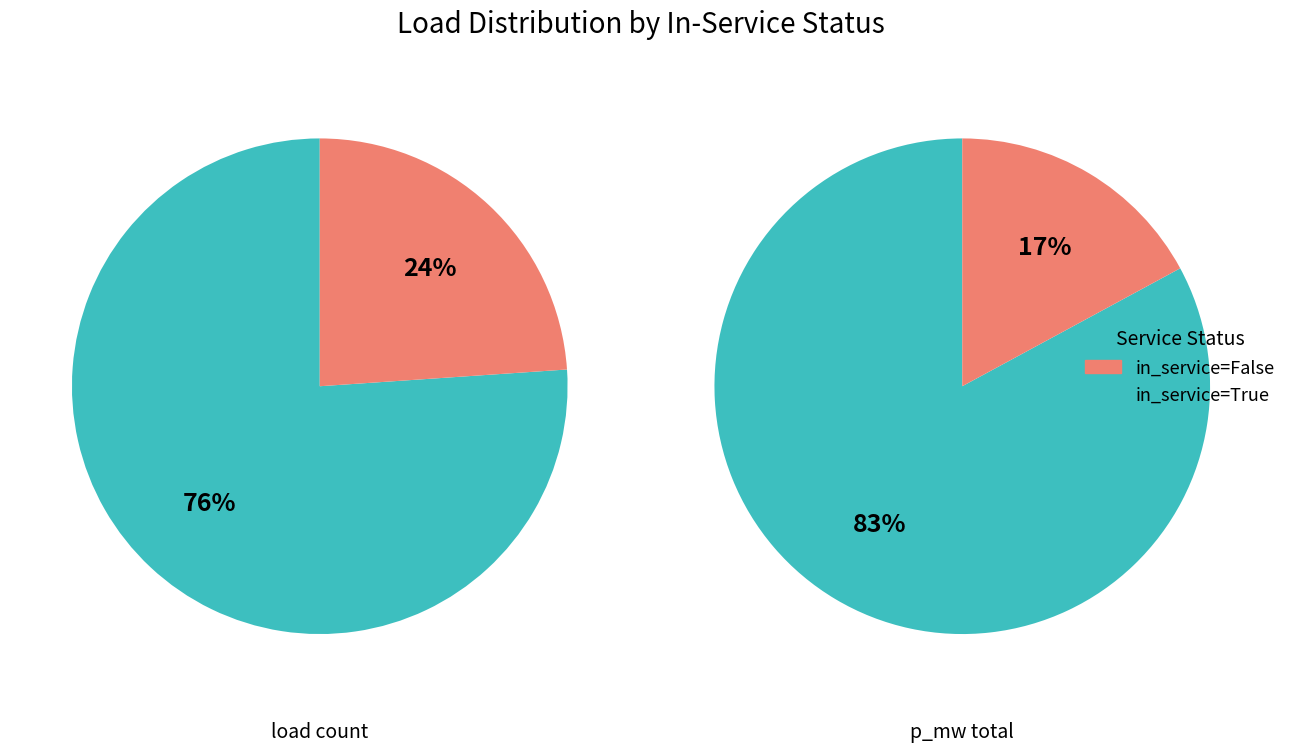

What is the change in value from True to False?

-109